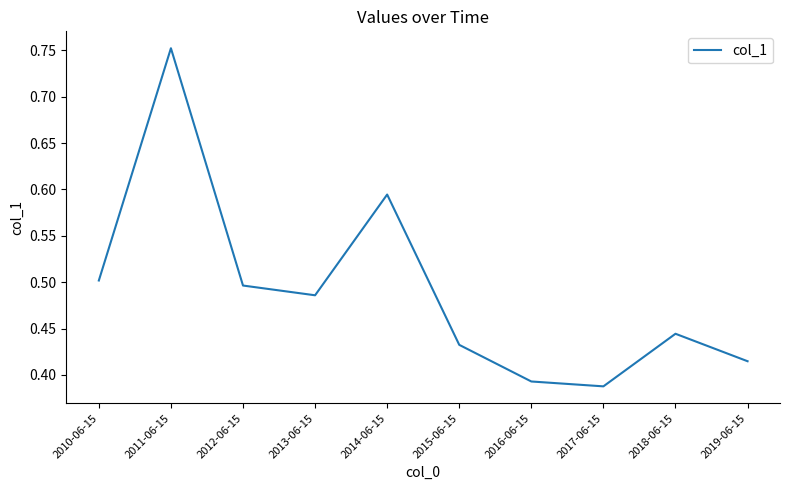

What position from the left is 2016-06-15?

7